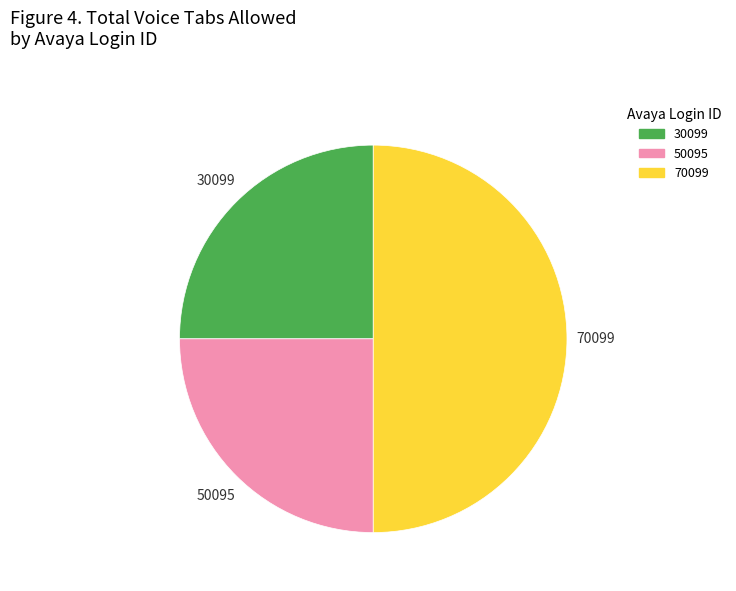

True or false: 30099 accounts for 15% of the total.

False